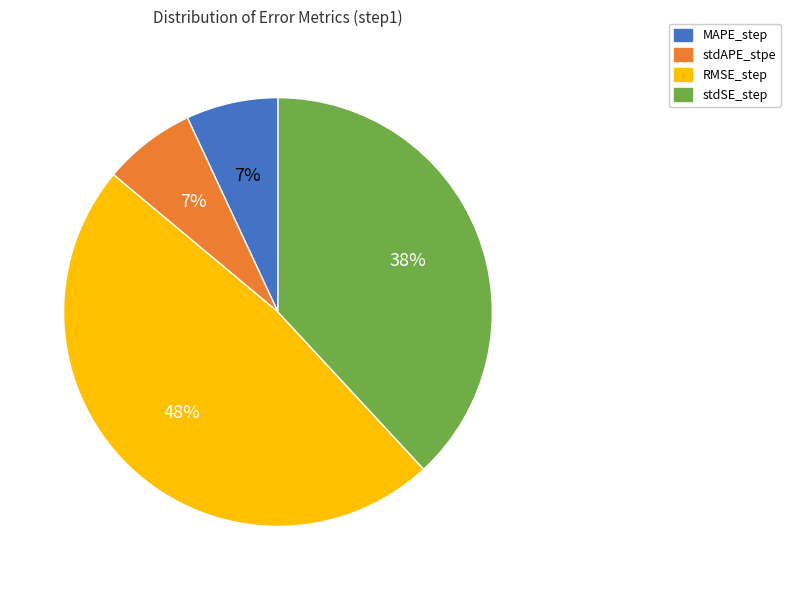

Do MAPE_step and stdAPE_stpe together represent more than half of the pie?

No